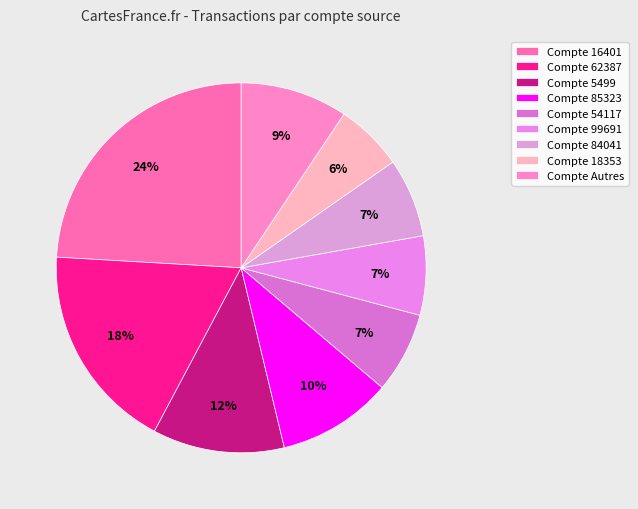

How many segments does this pie chart have?

9